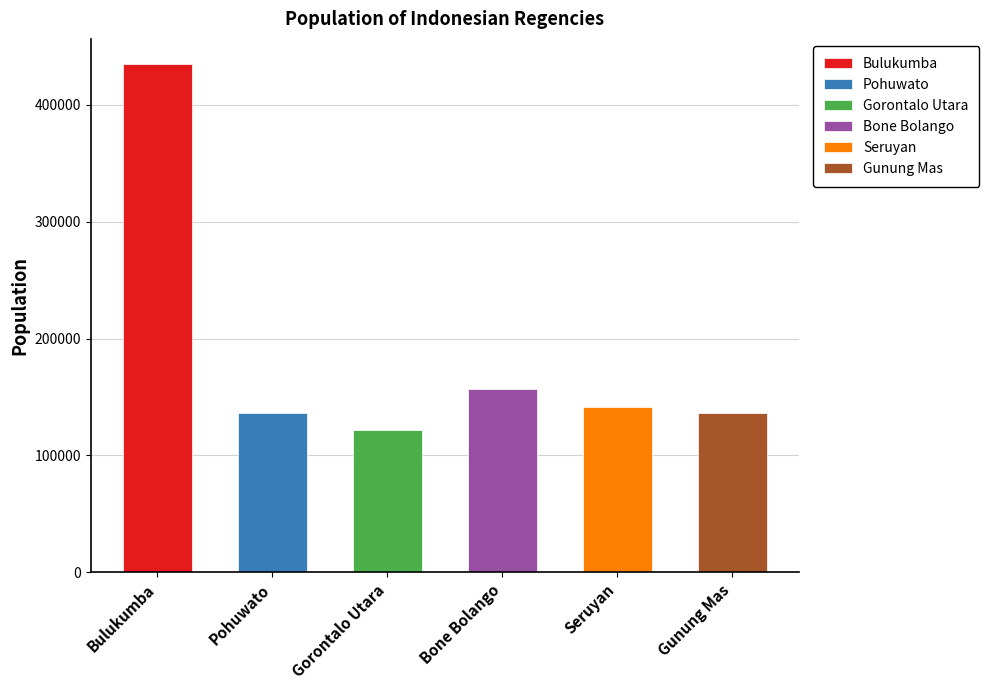

List the labels in order of value, smallest first.

Gorontalo Utara, Gunung Mas, Pohuwato, Seruyan, Bone Bolango, Bulukumba